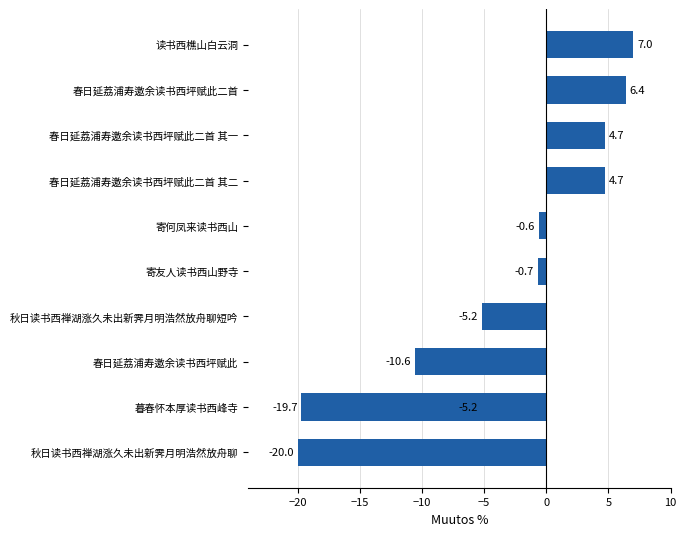

Is it true that the value at 春日延荔浦寿邀余读书西坪赋此二首 is 6.4?

True